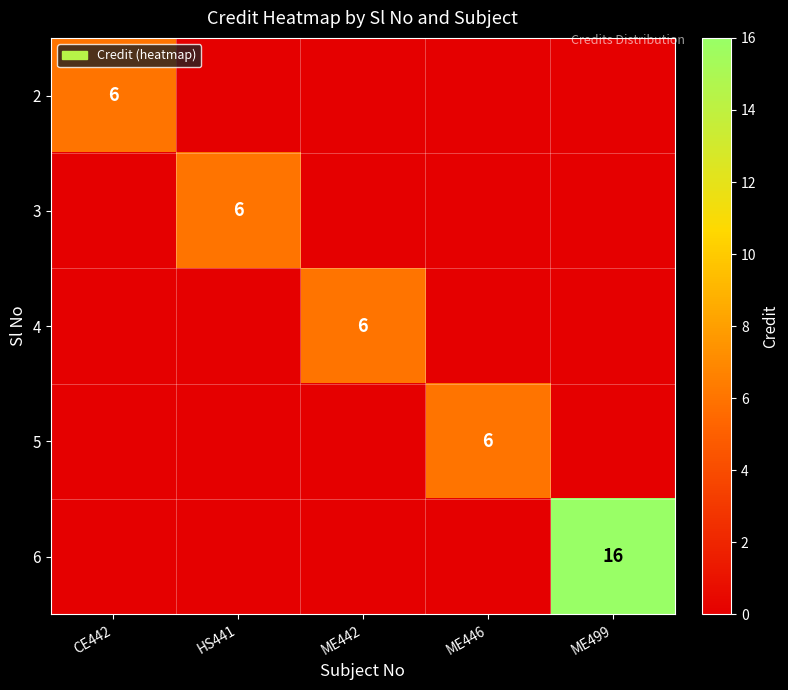

Is it true that 5 equals 9 at ME446?

False